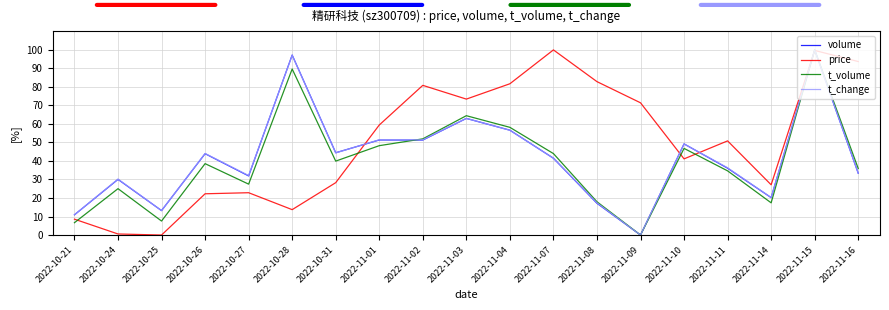

What is the total value across all series at 2022-11-08?

135.3